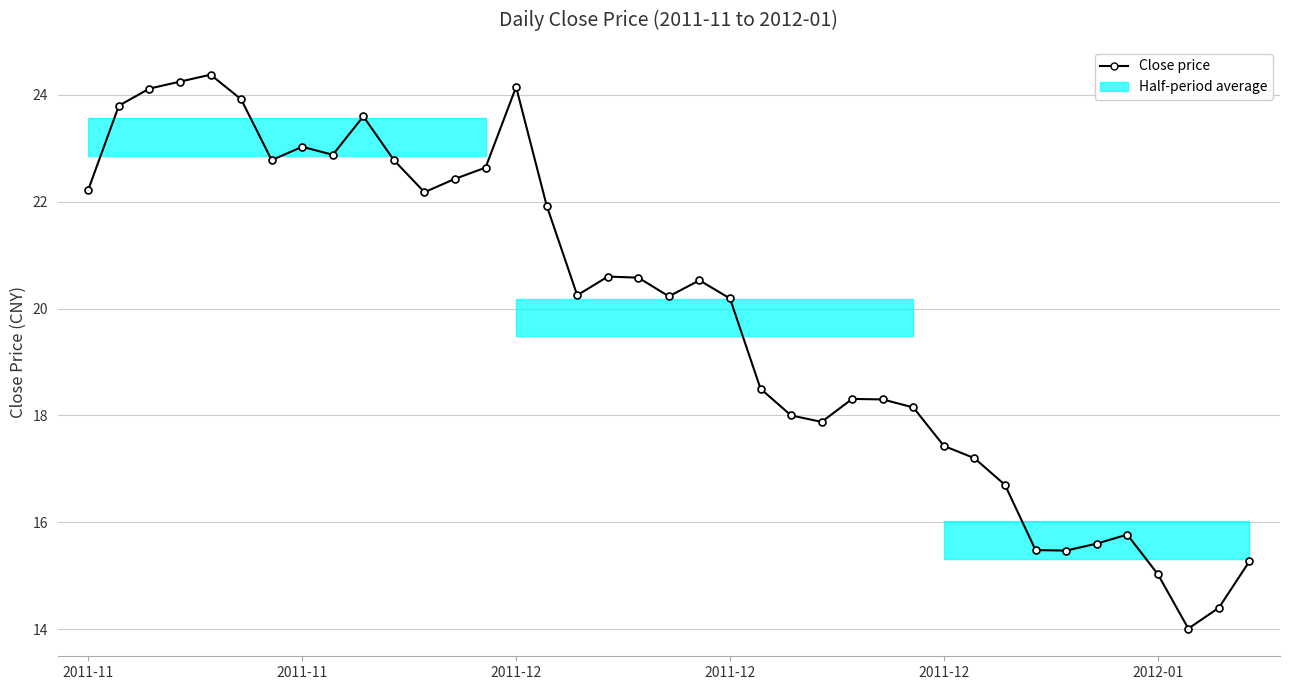

What is the change in value from 9 to 10?

-0.8